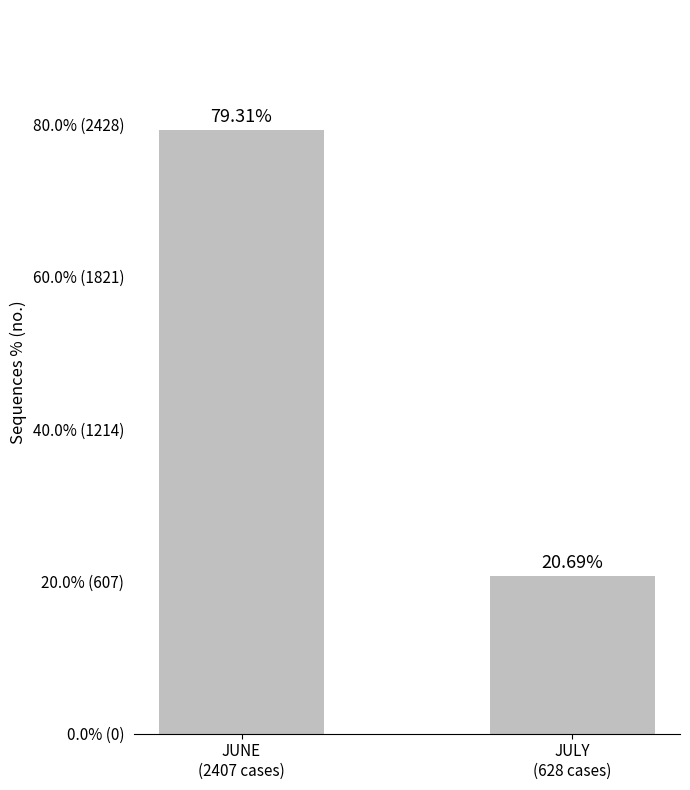

At which label is the value closest to 50?

JULY
(628 cases)